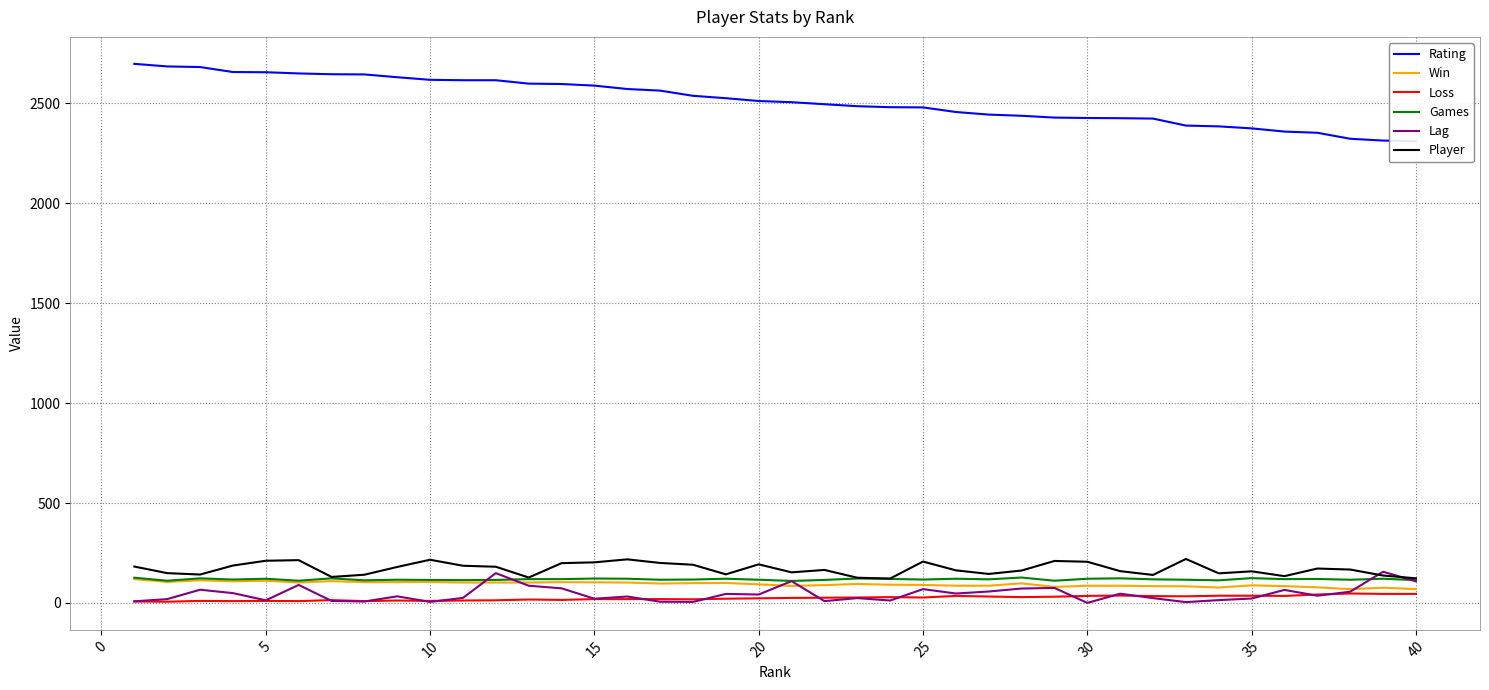

What is the minimum value for Win?

69